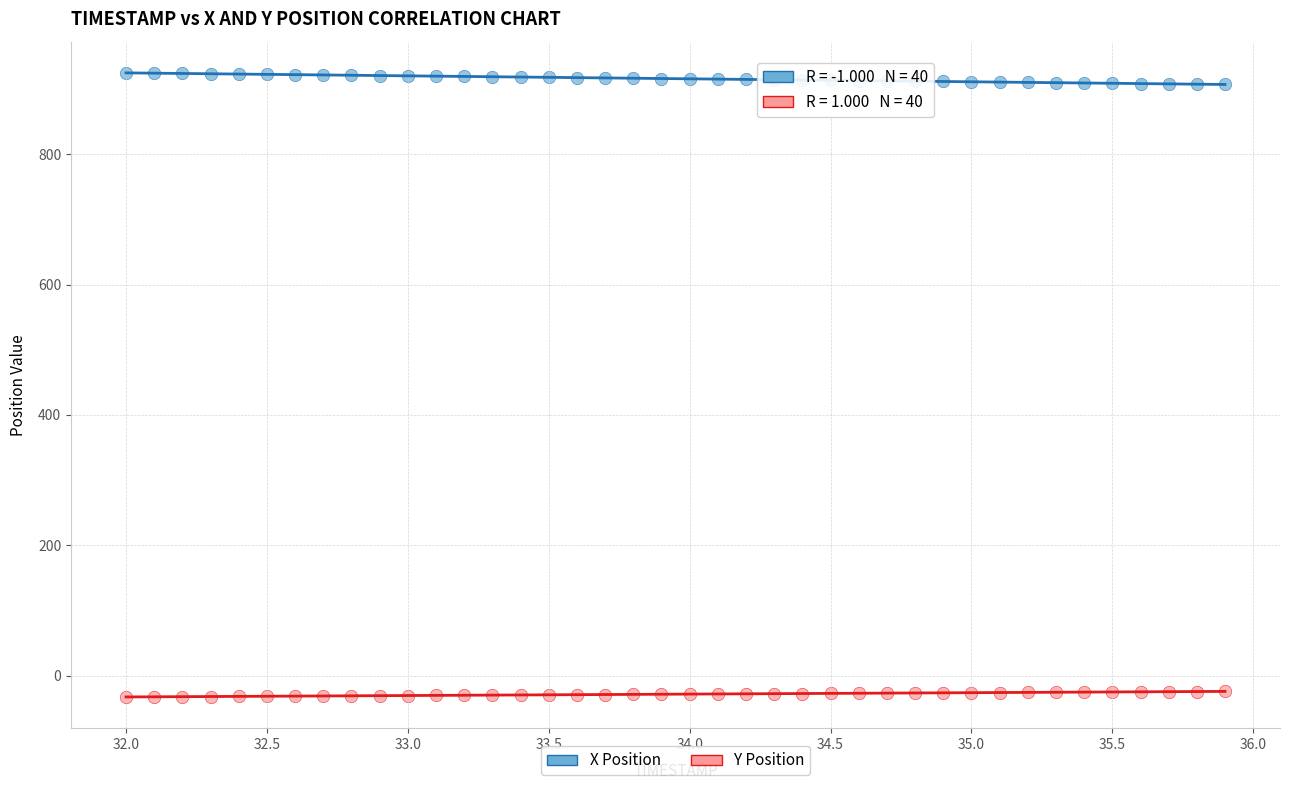

Which series contains the highest Y value?

X Position